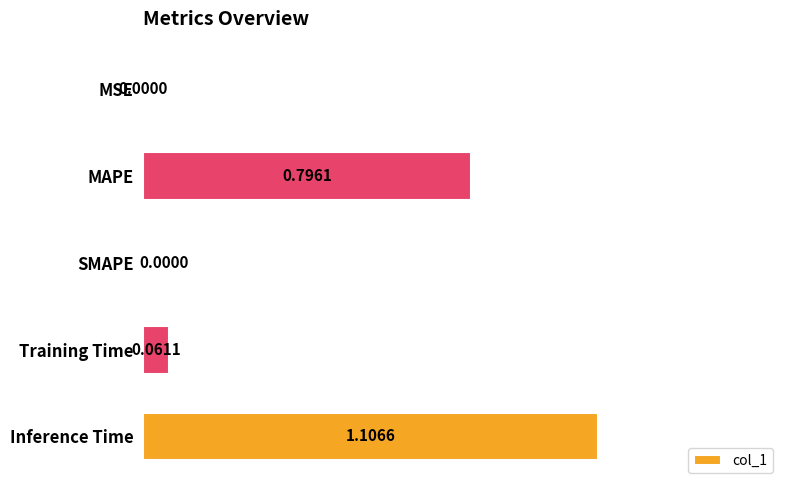

What is the change in value from MSE to Inference Time?

+1.1